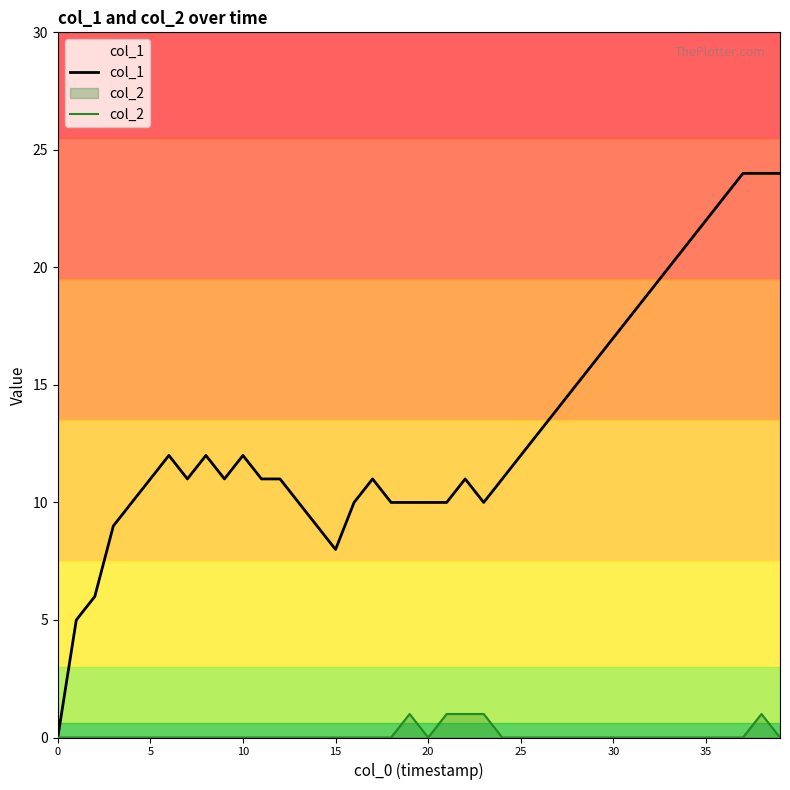

In col_2, how many points are higher than both neighbors (excluding endpoints)?

2